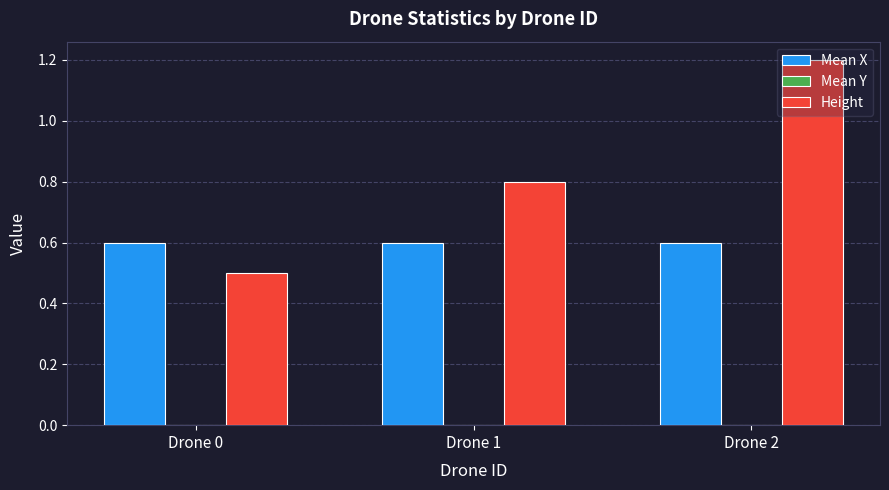

Is it true that Mean X equals 0.6 at Drone 1?

True